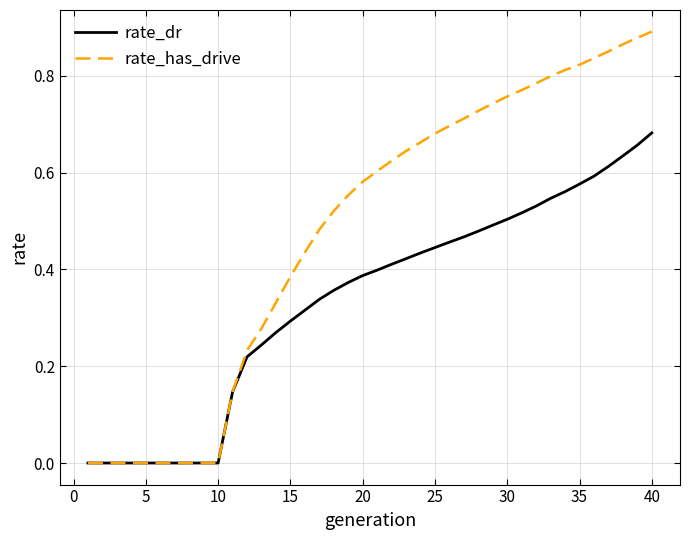

What are all the series names shown in the legend?

rate_dr, rate_has_drive